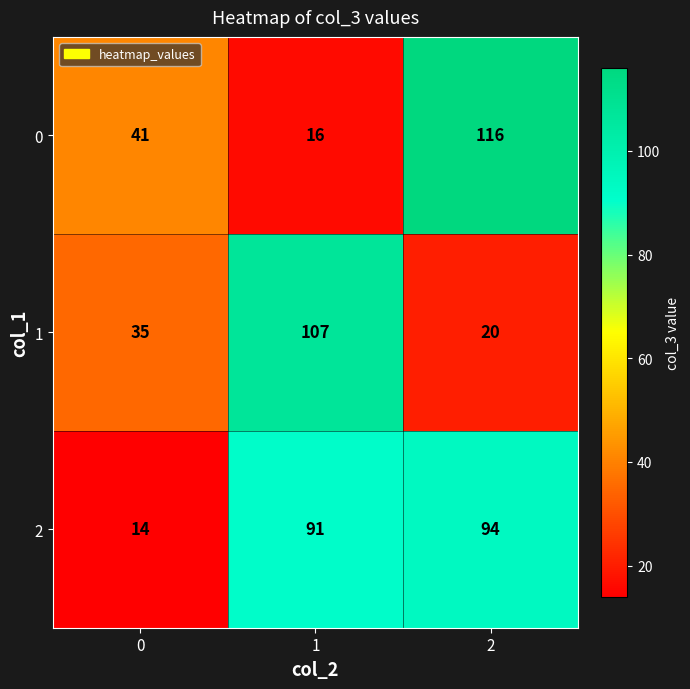

The value of 0 at 2 is 189. True or false?

False